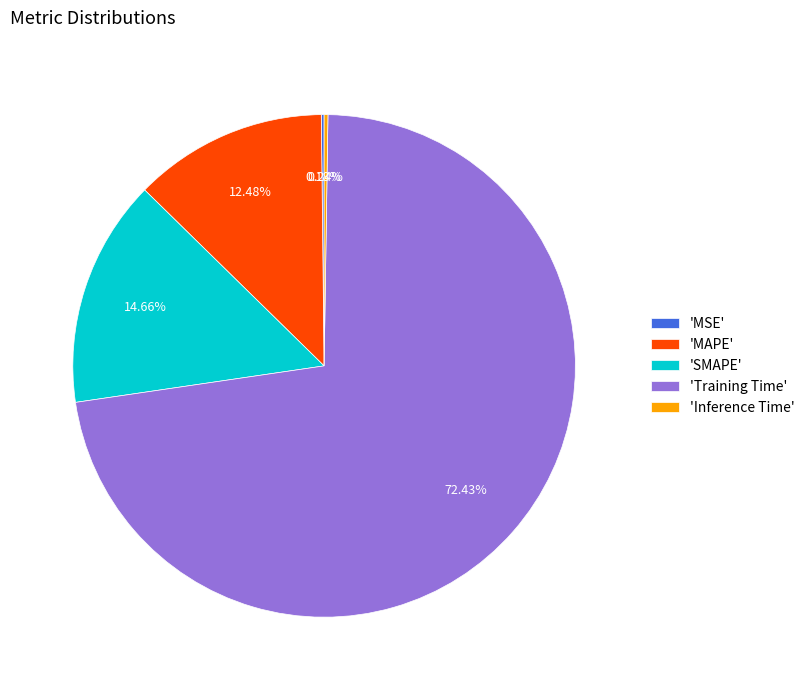

Do 'Training Time' and 'MAPE' together represent more than half of the pie?

Yes